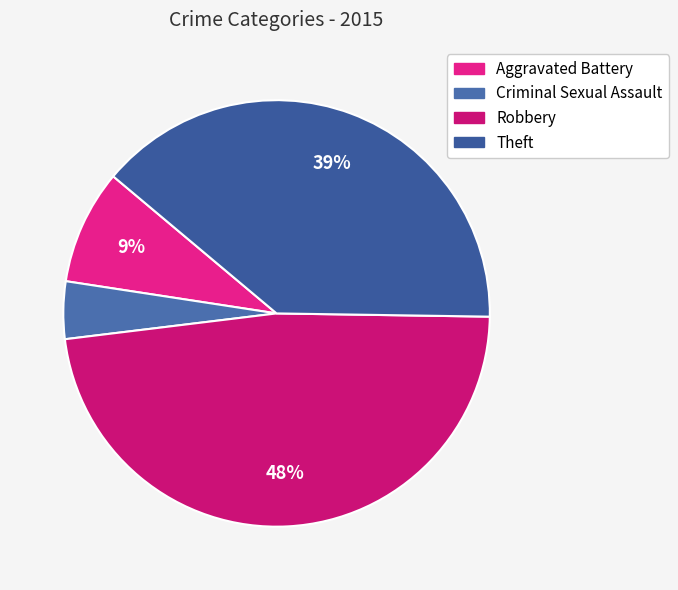

Which category has the biggest portion of the pie?

Robbery